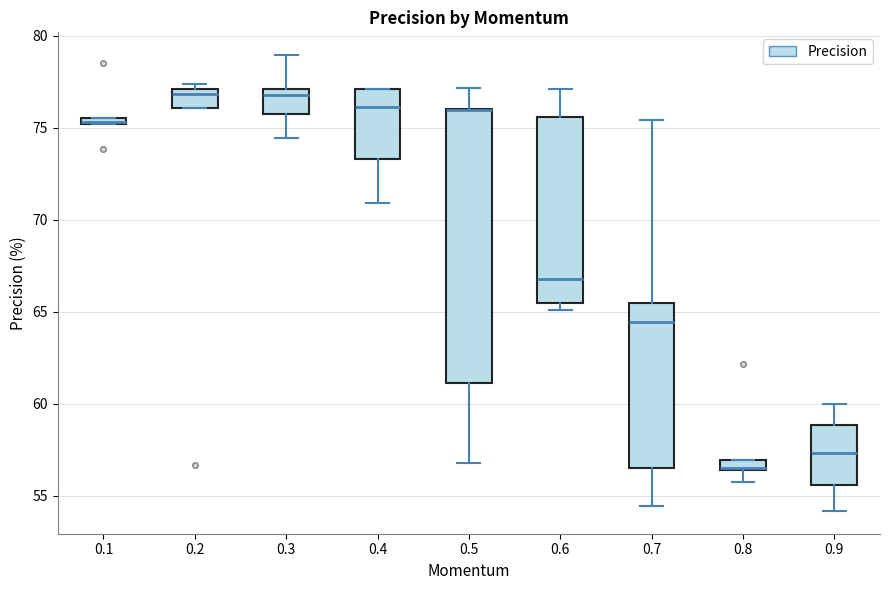

Where is the lower edge of the box at x = 0.4 on the y-axis? The values are not printed on the chart, so give them approximately, as read against the axis.

73.5